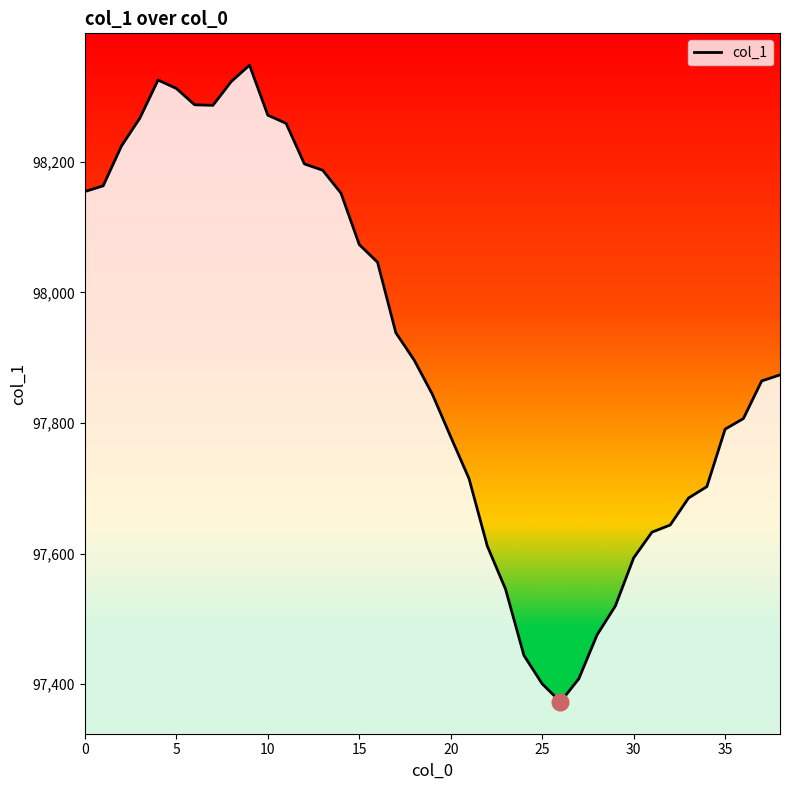

What is the maximum value shown in the chart?

98347.8